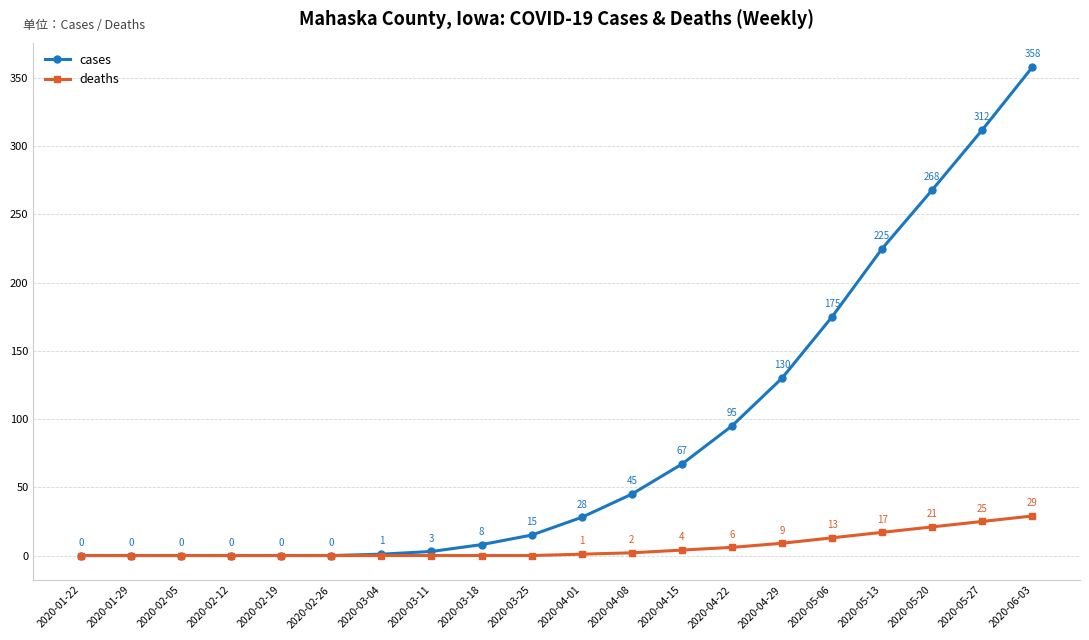

Does the chart have visible grid lines?

Yes